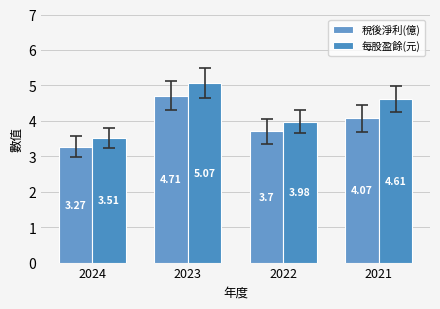

What is the greatest value displayed?

5.1